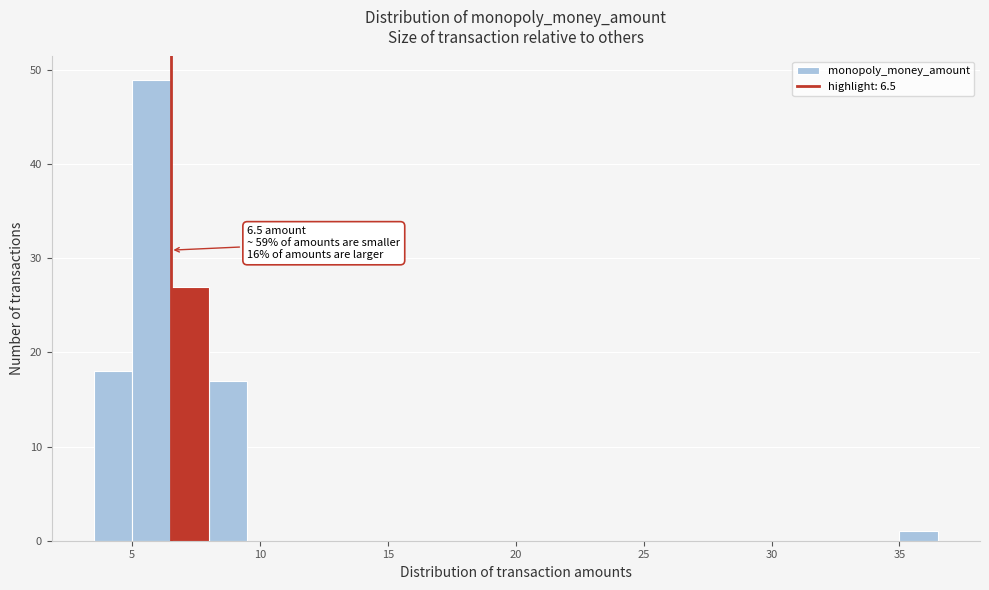

Read against the x-axis, roughly where is the centre of the tallest bar?

6.0